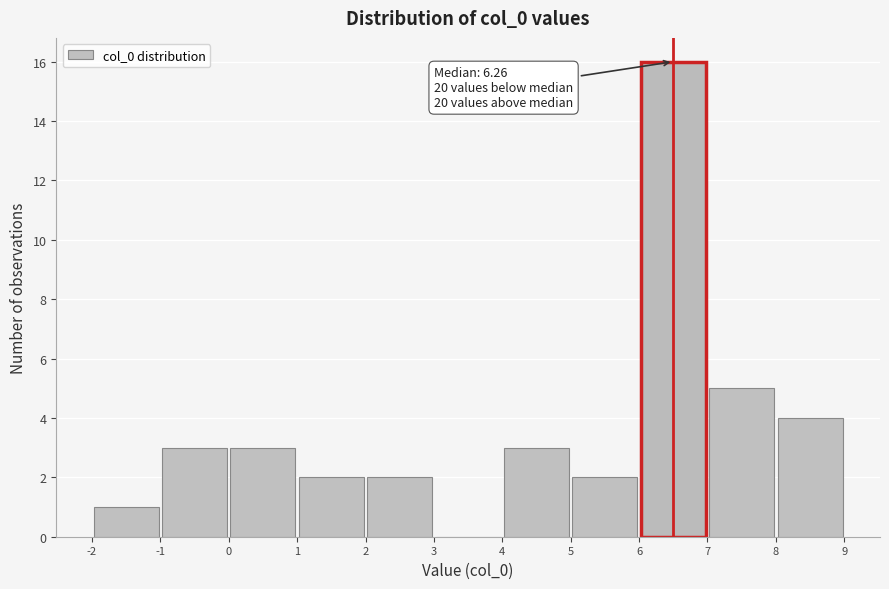

Over which range of the x-axis is the bar tallest?

6 to 7